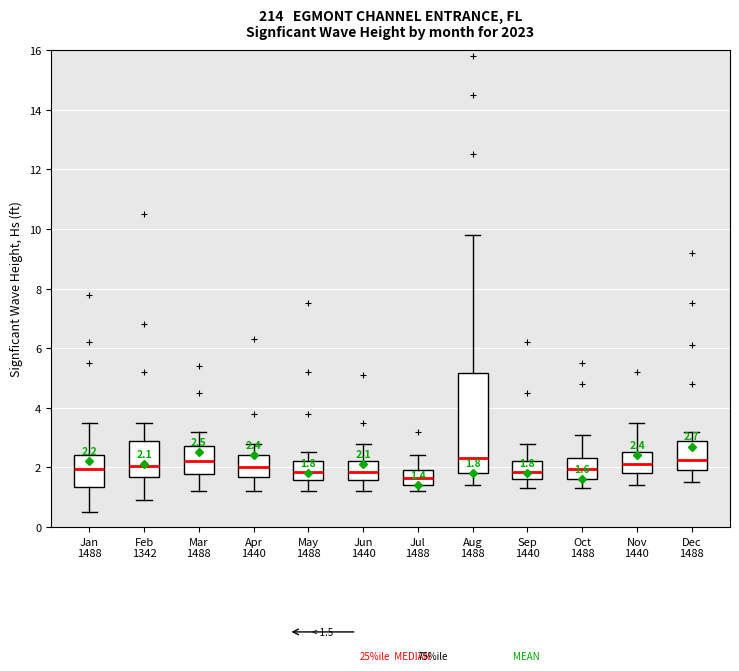

Comparing the boxes themselves (not the whiskers), which one is the tallest?

Aug 1488